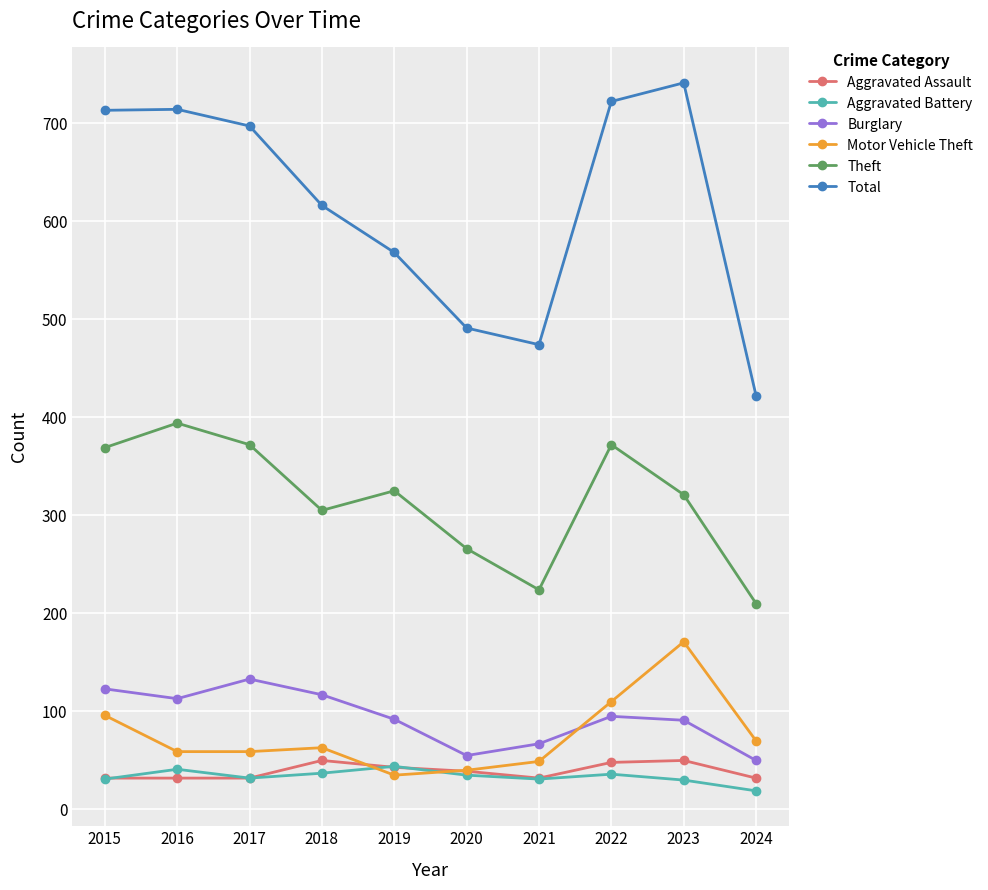

What is the sum of all Total values?

6158